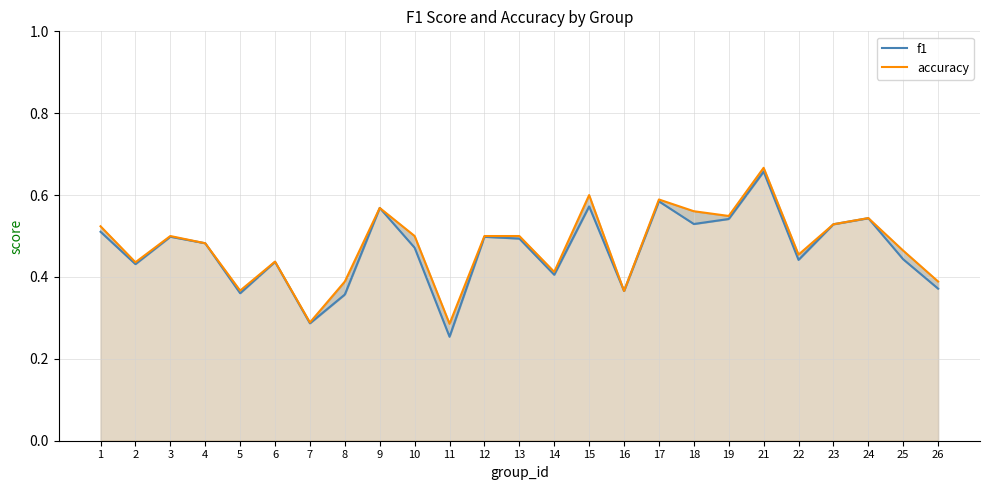

At which category does the chart reach its minimum across all series?

11